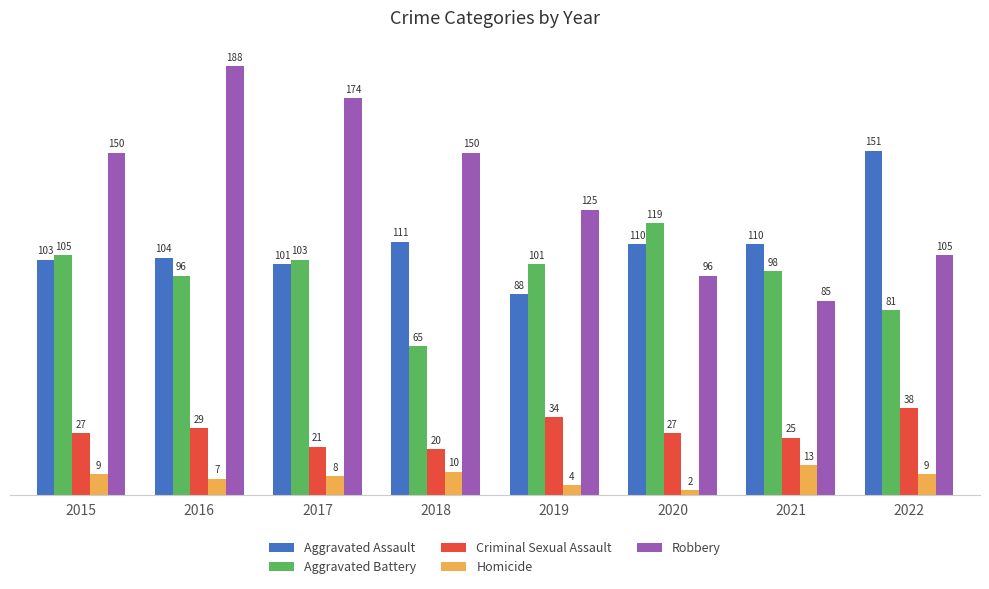

Is the value of Aggravated Battery at 2020 greater than the value of Robbery at 2016?

No